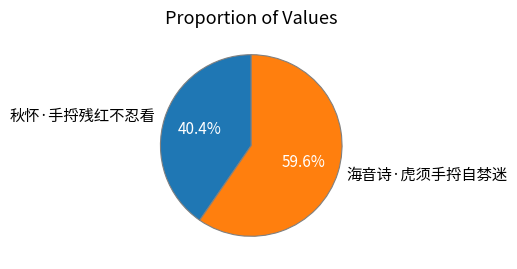

Does 海音诗·虎须手捋自棼迷 account for over 50% of the chart?

Yes